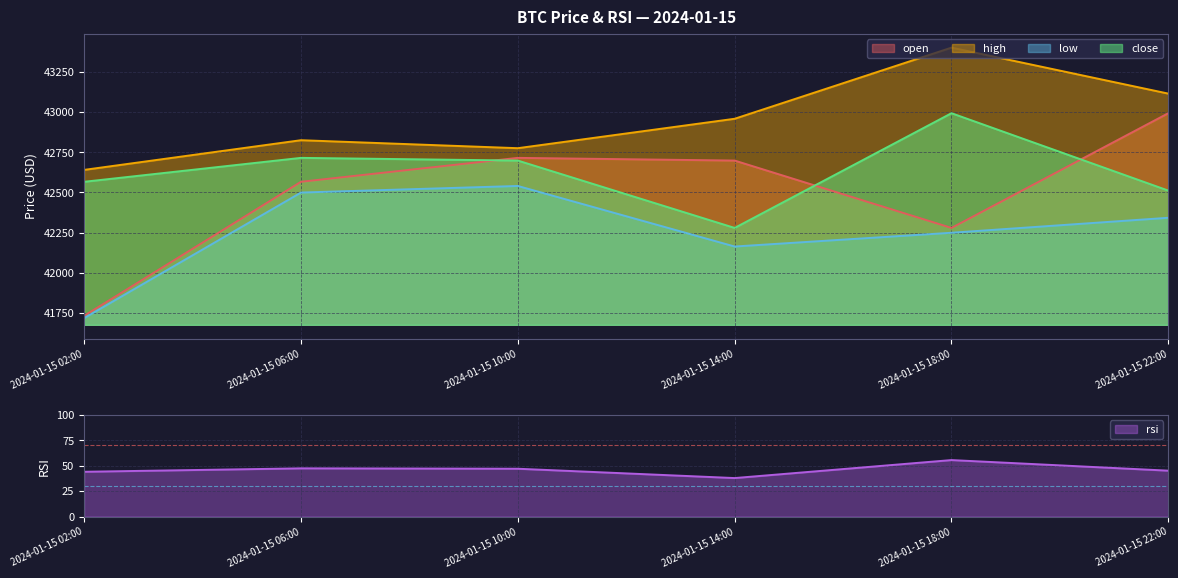

What is the difference between the open values at 2024-01-15 10:00 and 2024-01-15 06:00?

148.8